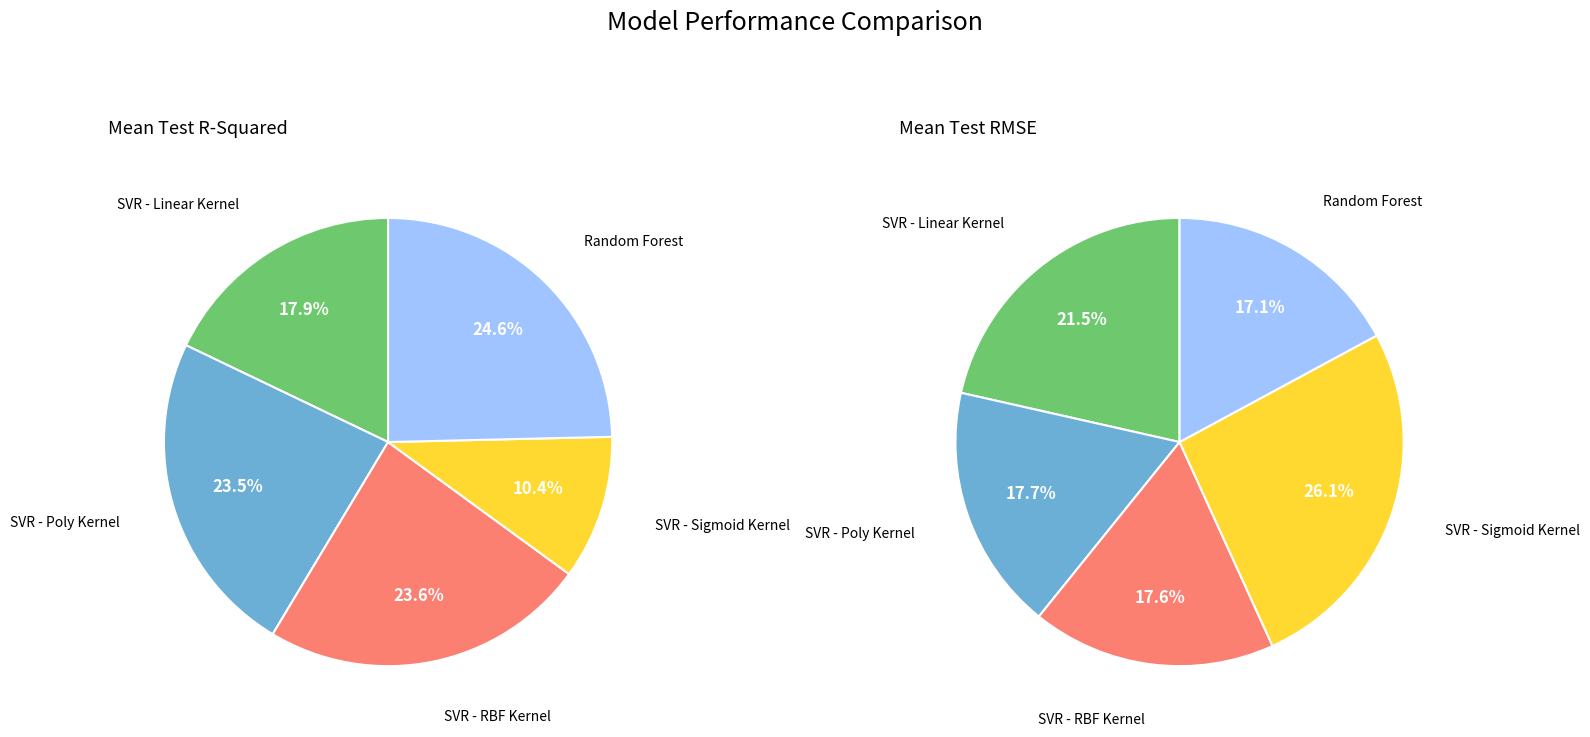

What percentage is the SVR - Sigmoid Kernel slice, to the nearest percent?

10%